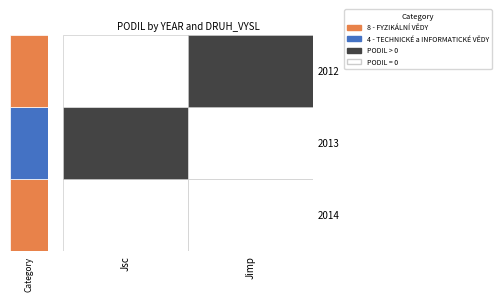

Which series has the largest range (max minus min)?

Jimp